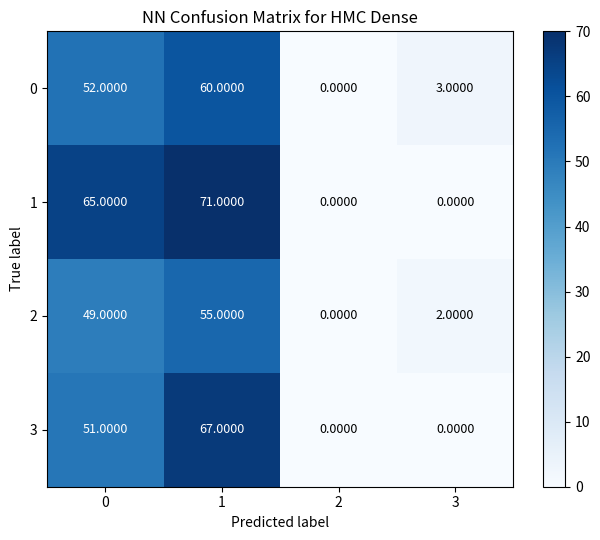

What is the sum of all 2 values?

106